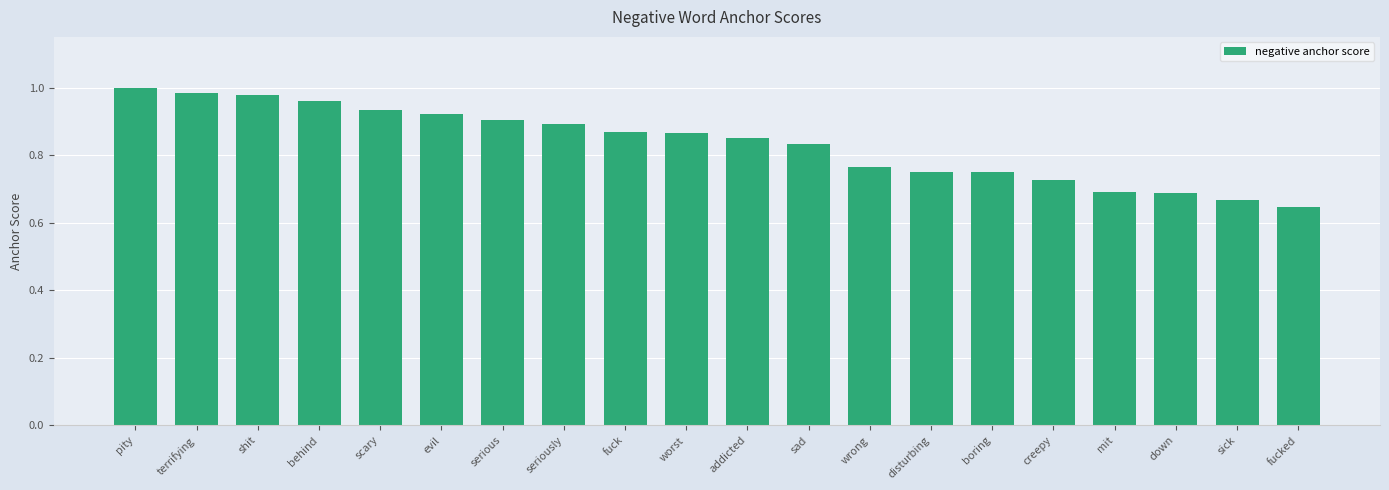

The value at shit is 0.6. True or false?

False